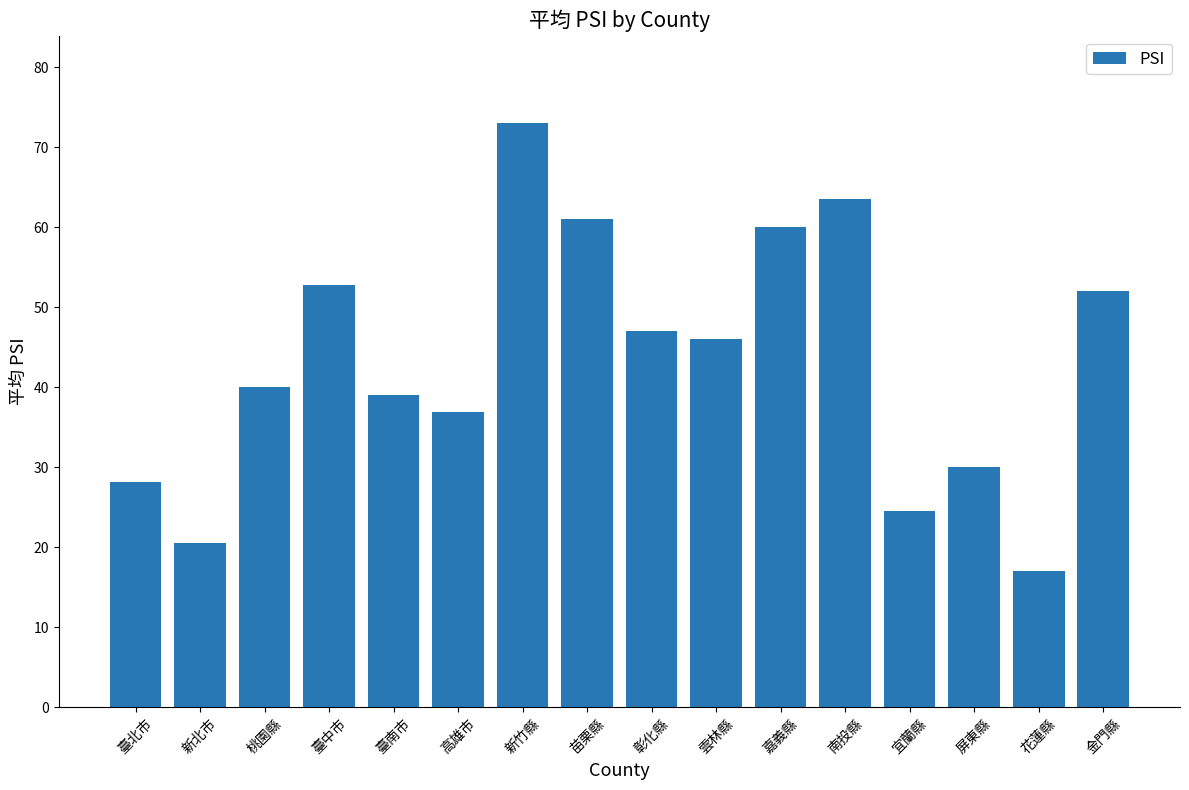

Reading right to left, list all the values displayed in this chart.

金門縣=52.0	花蓮縣=17.0	屏東縣=30.0	宜蘭縣=24.5	南投縣=63.5	嘉義縣=60.0	雲林縣=46.0	彰化縣=47.0	苗栗縣=61.0	新竹縣=73.0	高雄市=36.9	臺南市=39.0	臺中市=52.8	桃園縣=40.0	新北市=20.6	臺北市=28.2